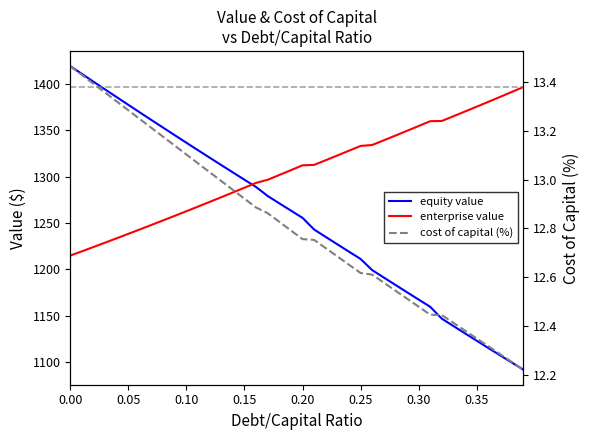

What is the difference between the maximum and minimum values in the enterprise value series?

181.4